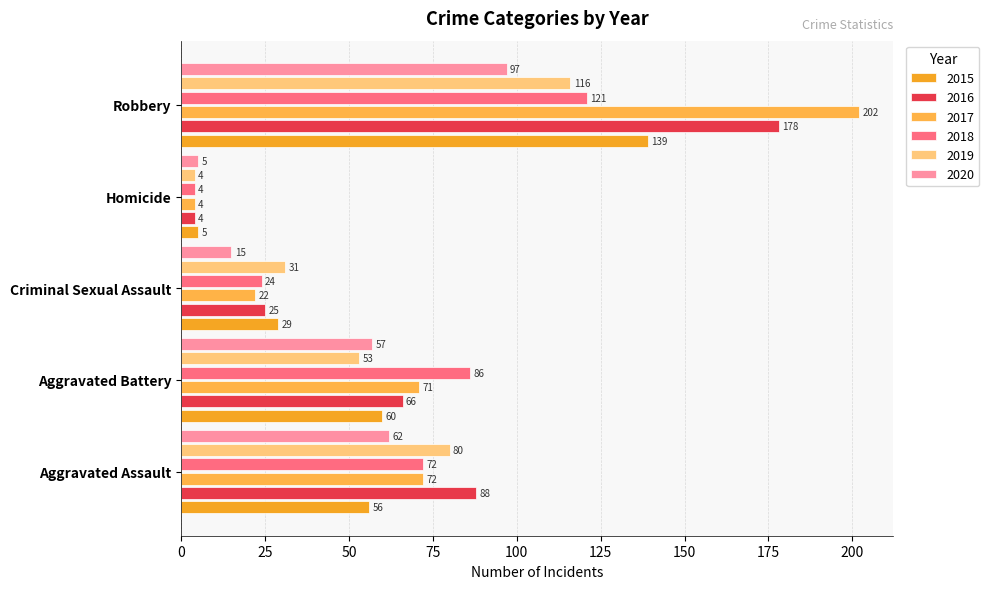

True or false: 2020 has a value of 57 at Aggravated Battery.

True